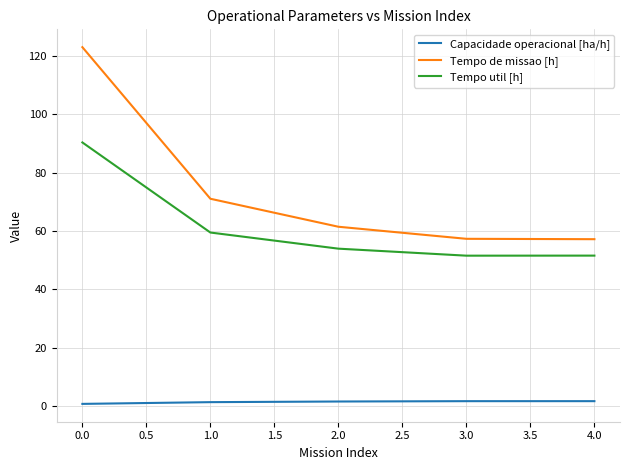

Read the Tempo de missao [h] value at 0.0.

122.9